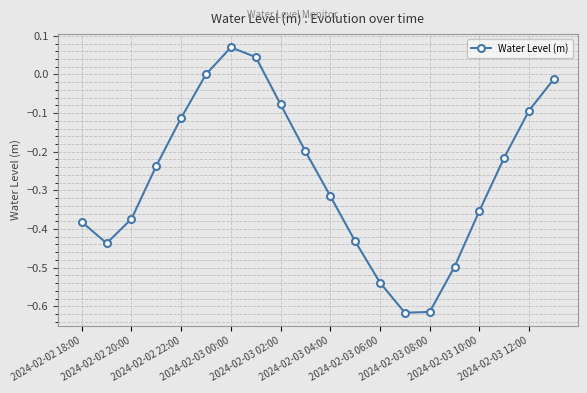

How many data points does each series have?

20